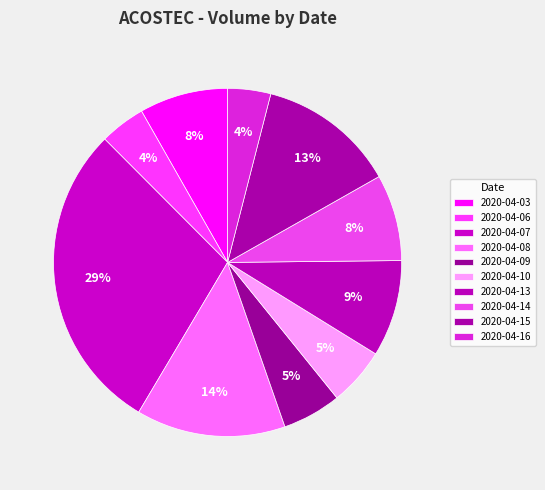

Which category has the smallest portion of the pie?

2020-04-16